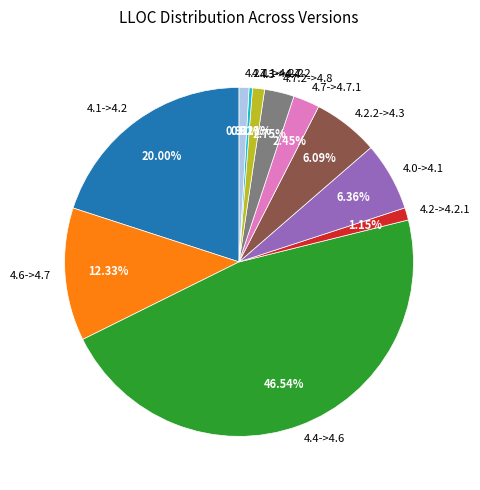

Between 4.2.1->4.2.2 and 4.1->4.2, which is larger?

4.1->4.2